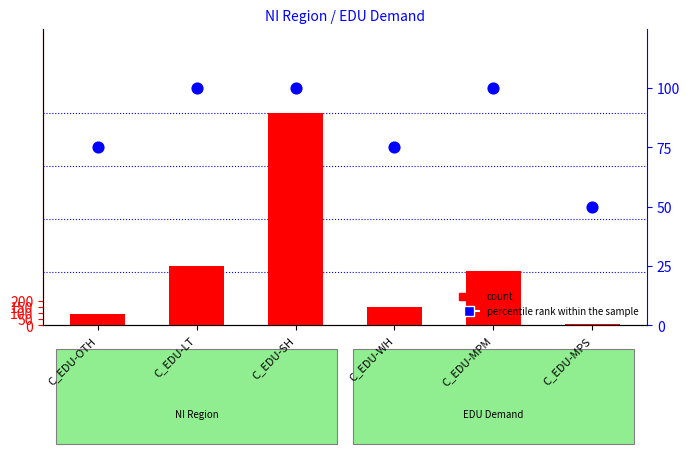

Which series has the largest Y range (max minus min)?

count